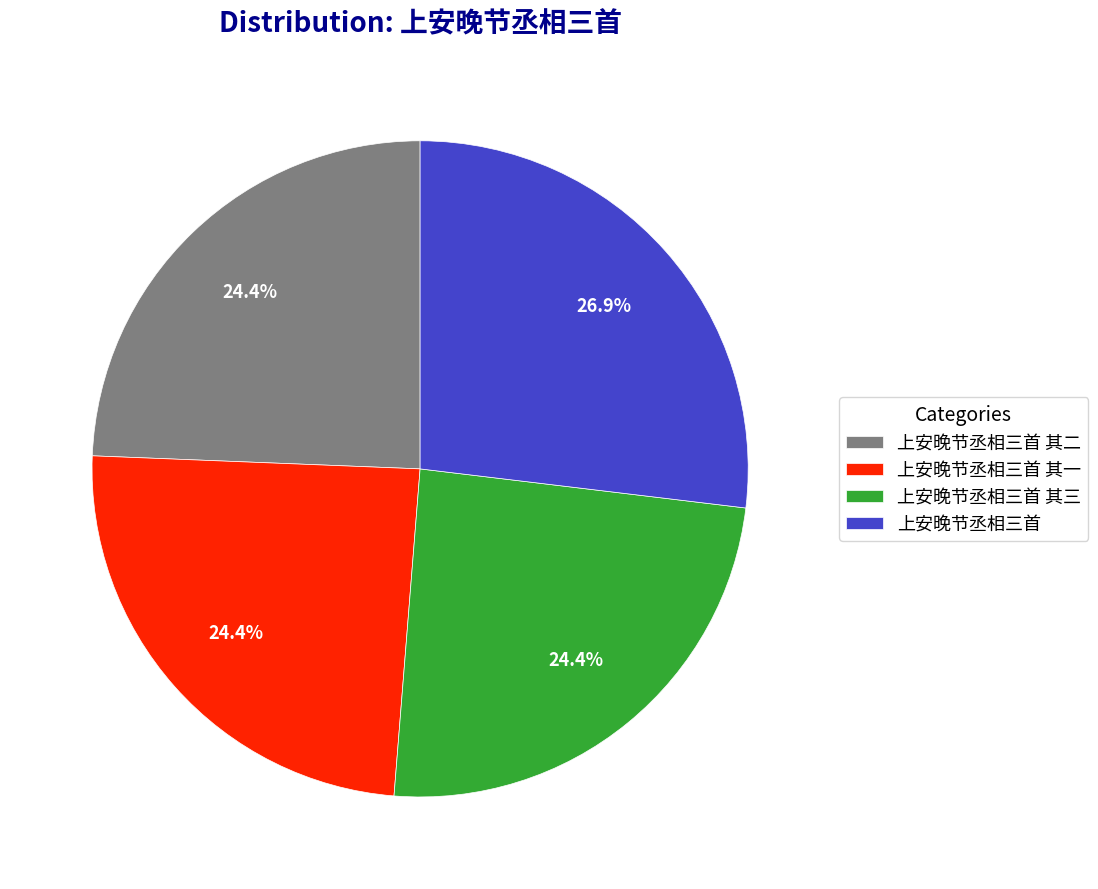

Is the sum of 上安晚节丞相三首 and 上安晚节丞相三首 其一 greater than half?

Yes